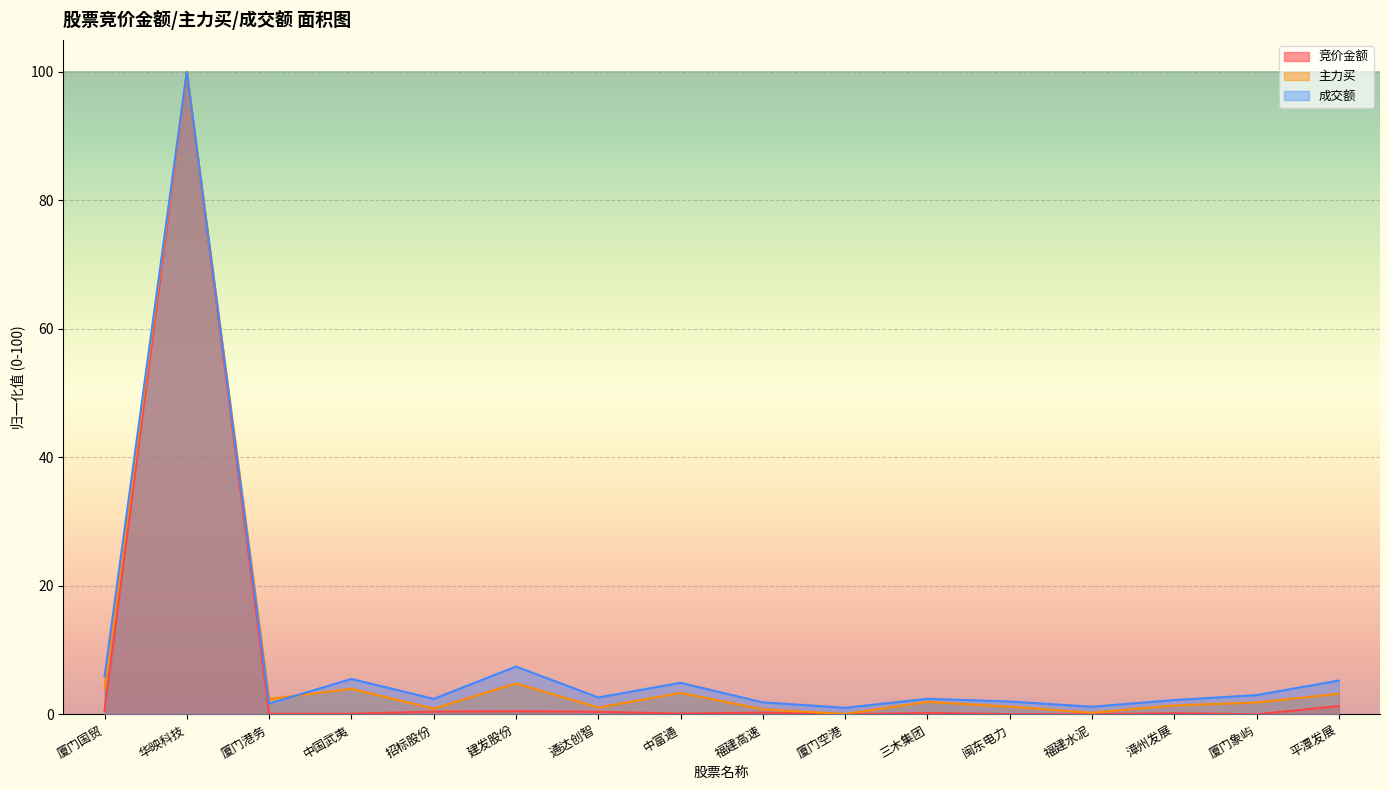

At which label does 主力买 reach its minimum?

厦门空港